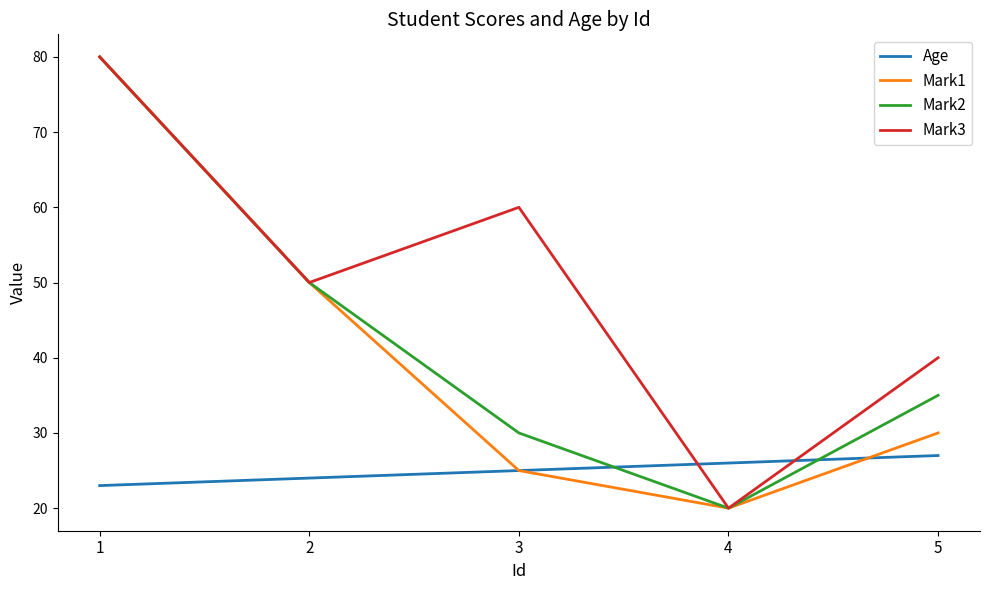

Where does the Mark1 series first go above 30?

1